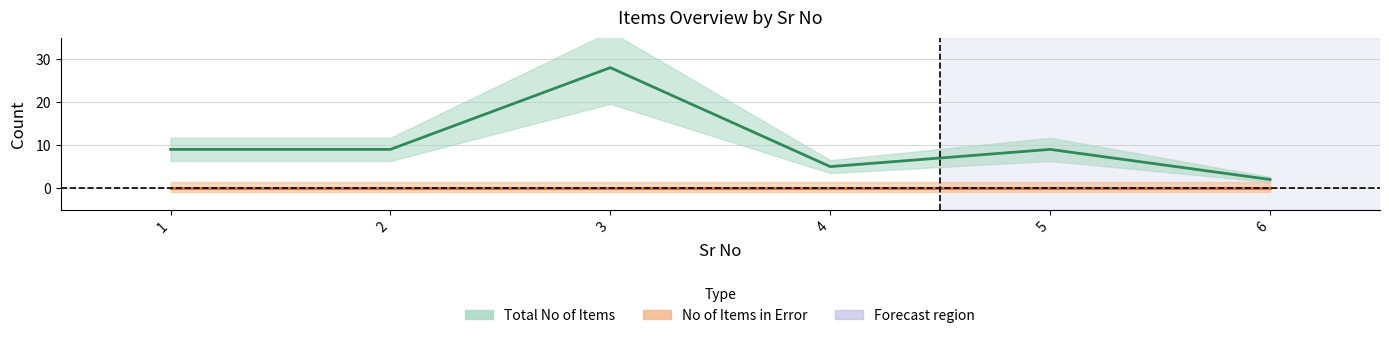

Does the chart display data point markers on the line(s)?

No